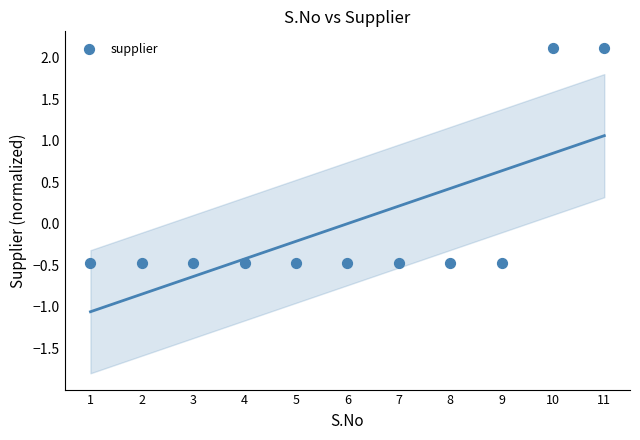

What is the average X value?

6.0